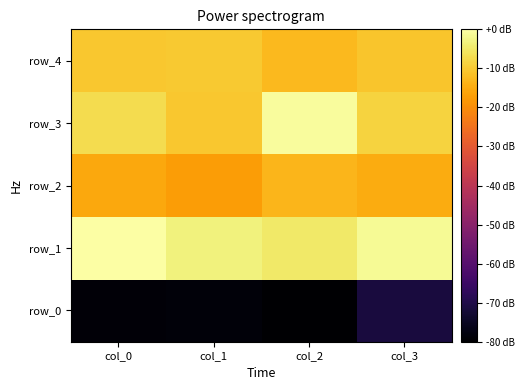

What is the lowest value of the row_1 series?

0.4